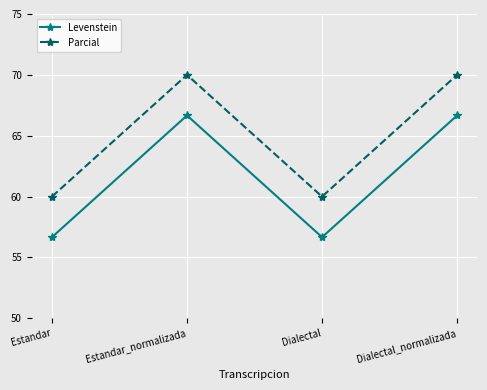

Does the chart display data point markers on the line(s)?

Yes